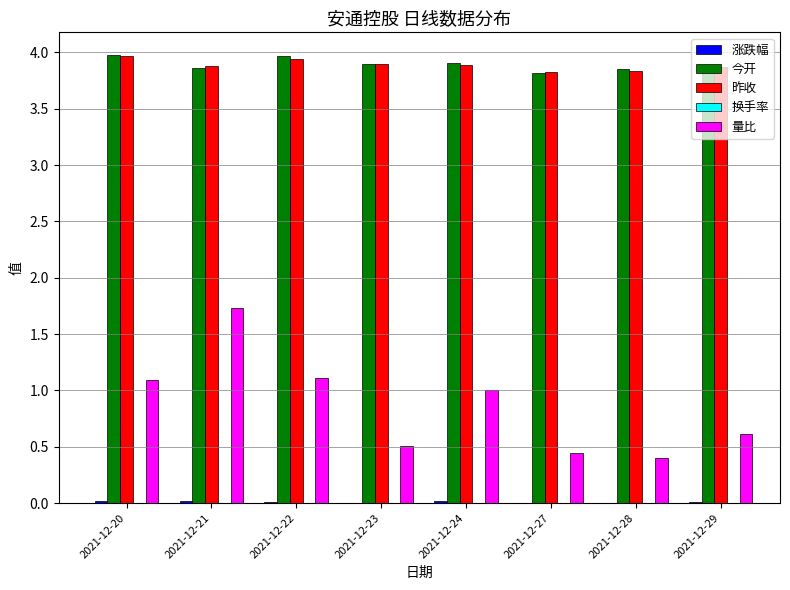

At which category is the sum across all series the highest?

2021-12-21